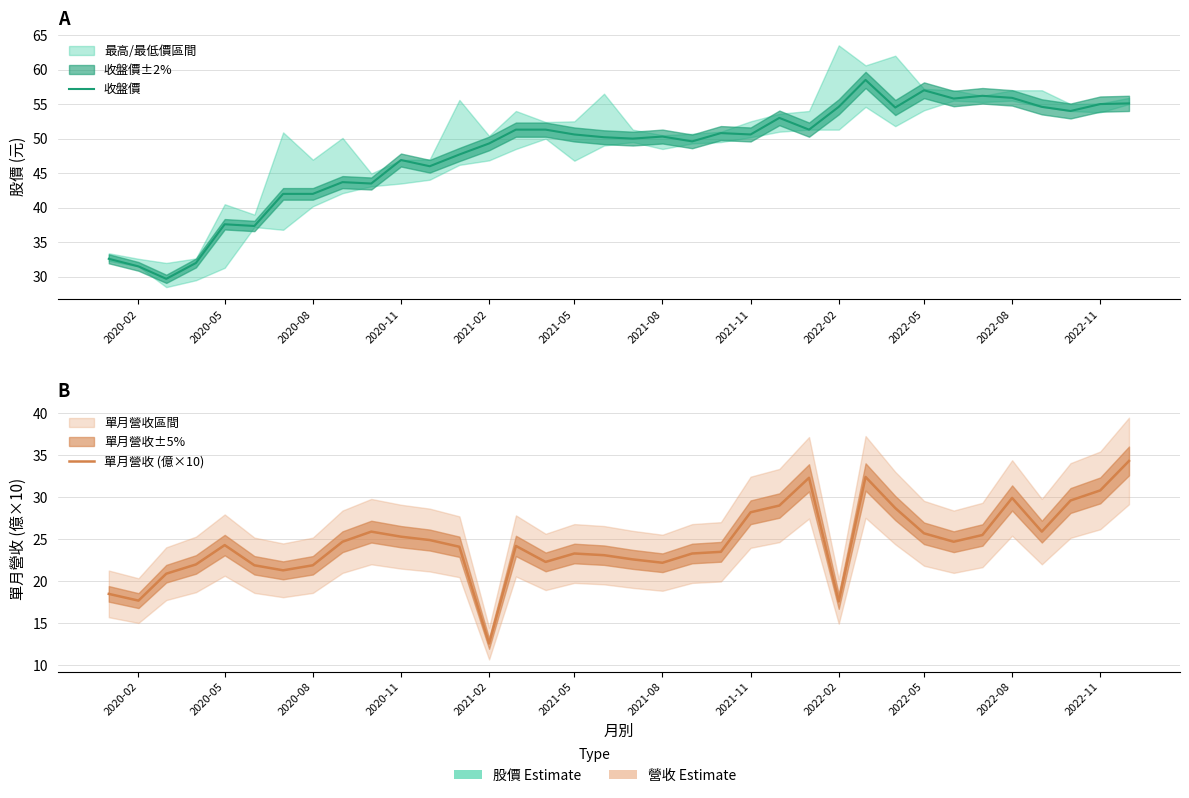

List the series in order of their peak value, lowest first.

單月營收 (億×10), 收盤價